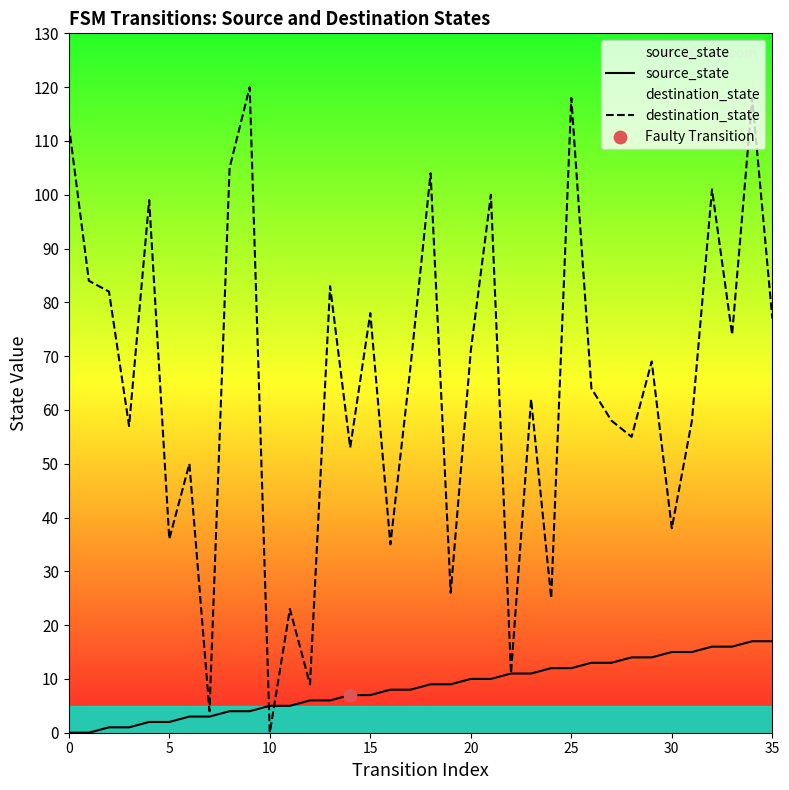

What is the total value across all series at 20?

81